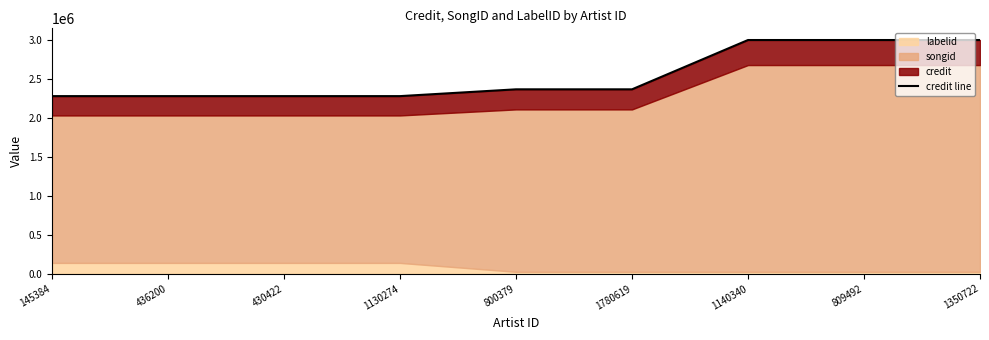

What is the difference between the maximum and minimum values?

720773